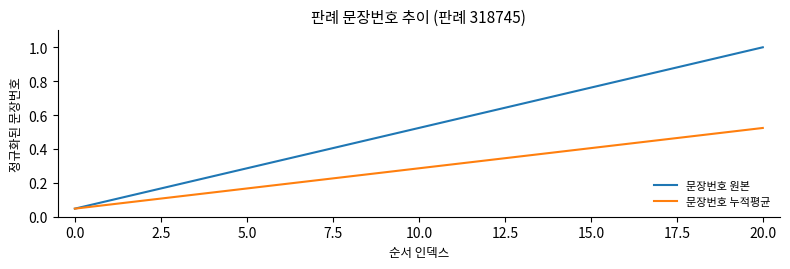

How many lines are shown in the chart?

2